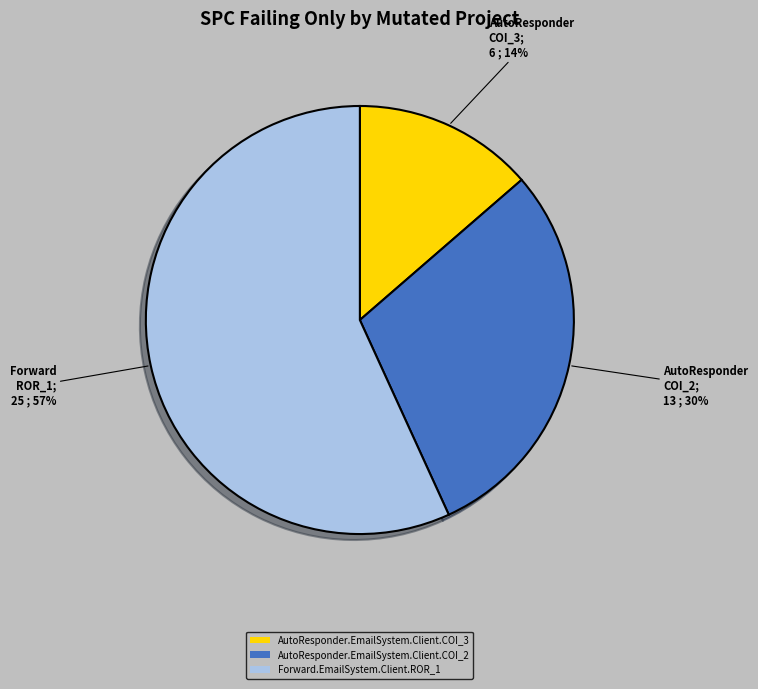

How many slices are in this pie chart?

3